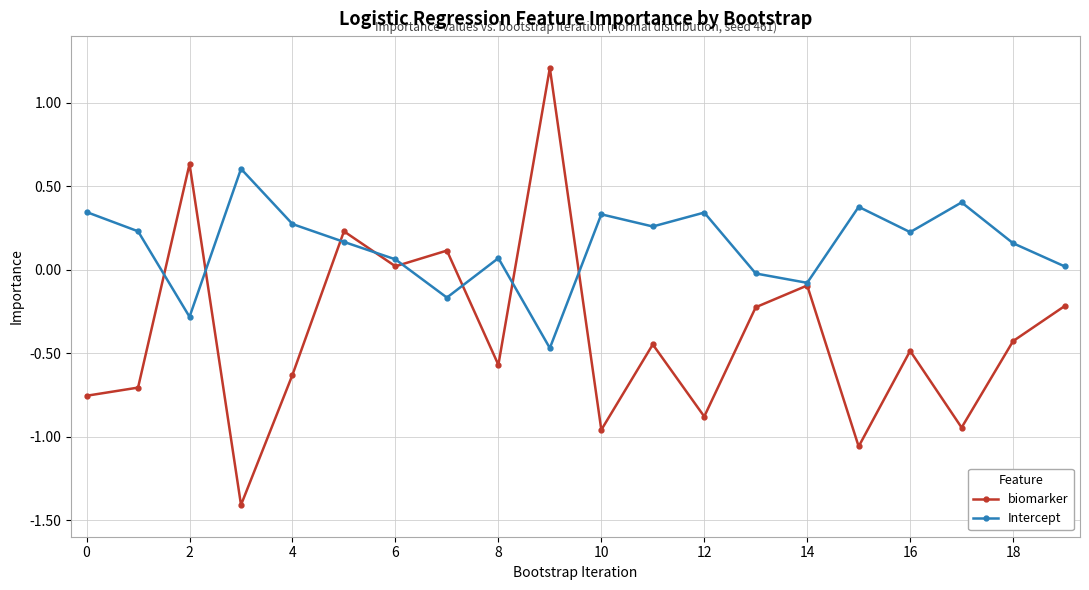

Which series has the widest spread of values?

biomarker